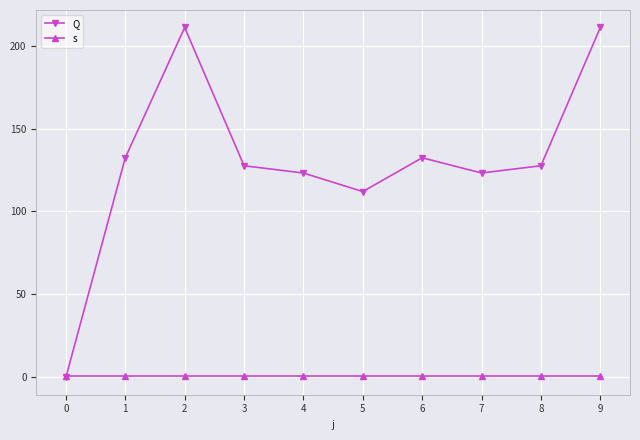

The s series shows 1.0 at 4. True or false?

True